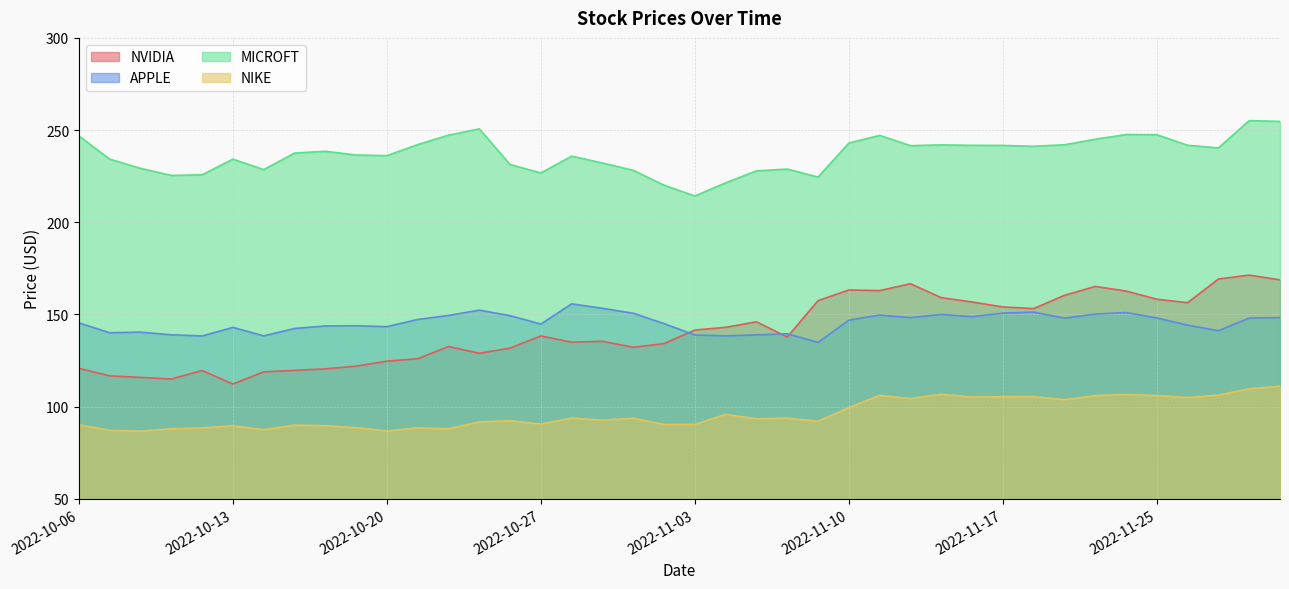

List the series in order of their peak value, lowest first.

NIKE, APPLE, NVIDIA, MICROFT